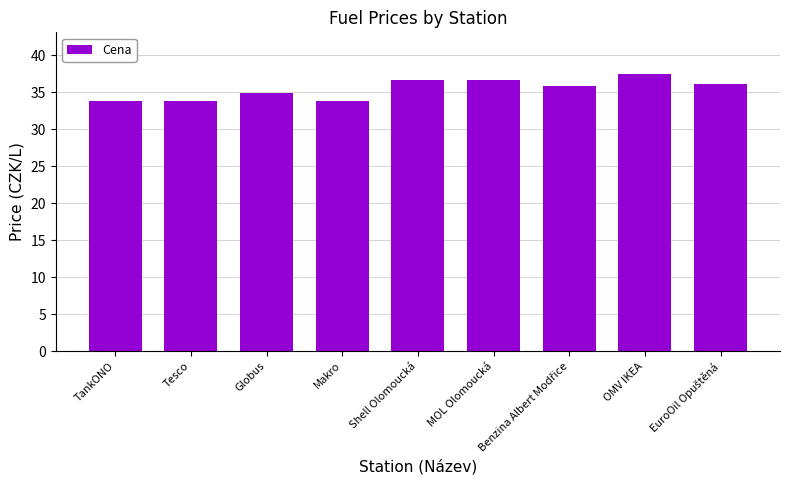

Between Makro and MOL Olomoucká, which is larger?

MOL Olomoucká